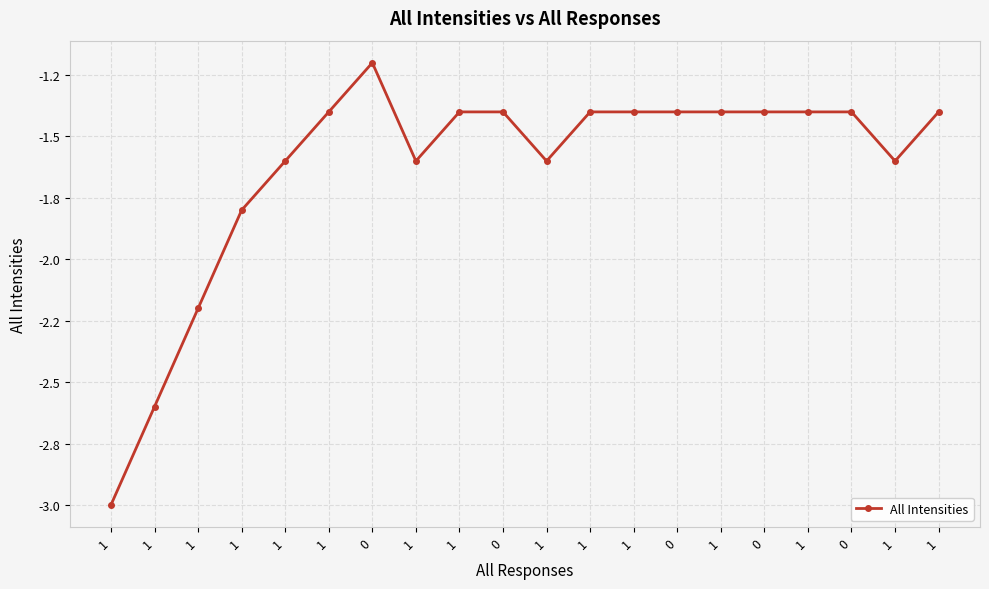

Rank the categories by value from lowest to highest.

1, 1, 1, 1, 1, 1, 1, 1, 1, 1, 0, 1, 1, 0, 1, 0, 1, 0, 1, 0